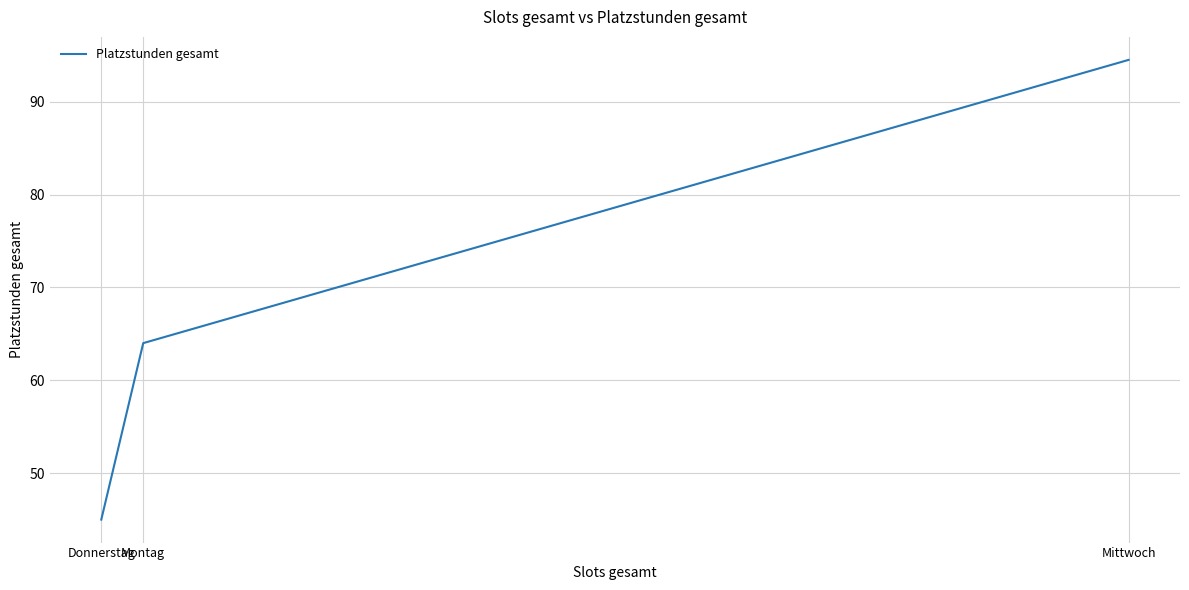

Which has a higher value, Montag or Donnerstag?

Montag